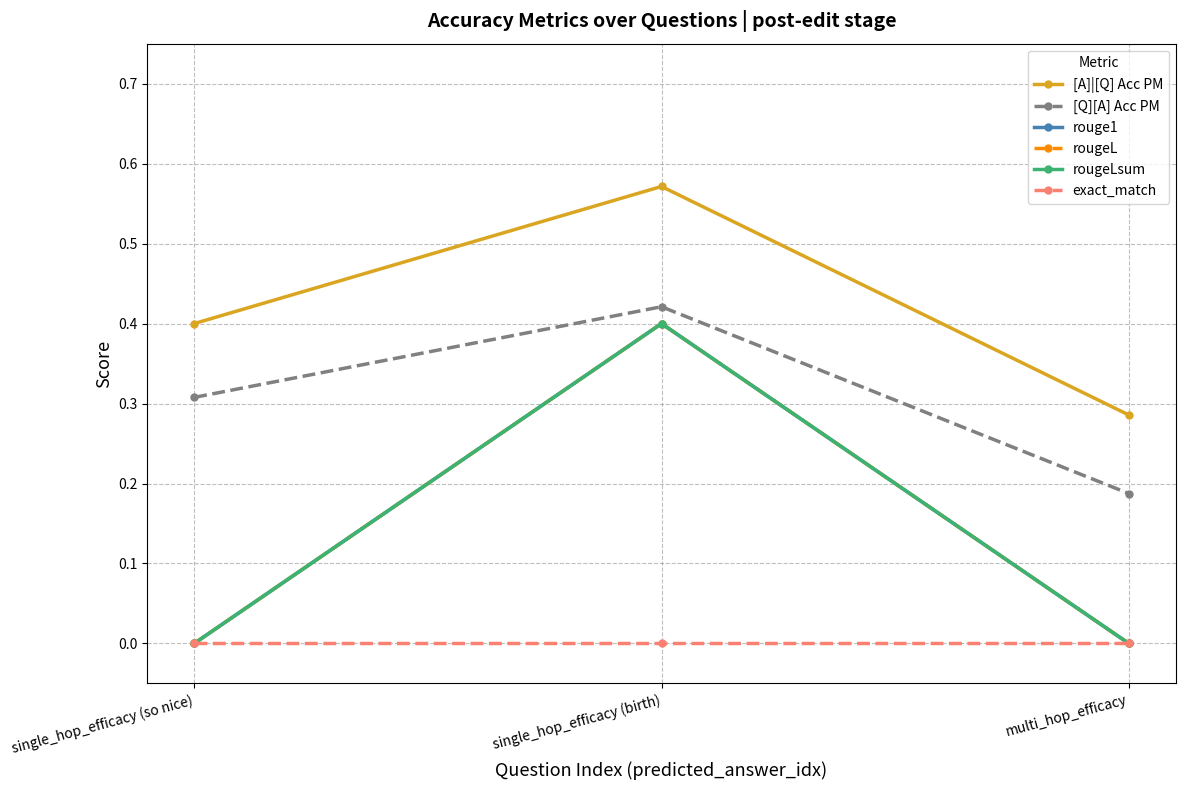

Where is exact_match nearest to the value 0?

single_hop_efficacy (so nice)